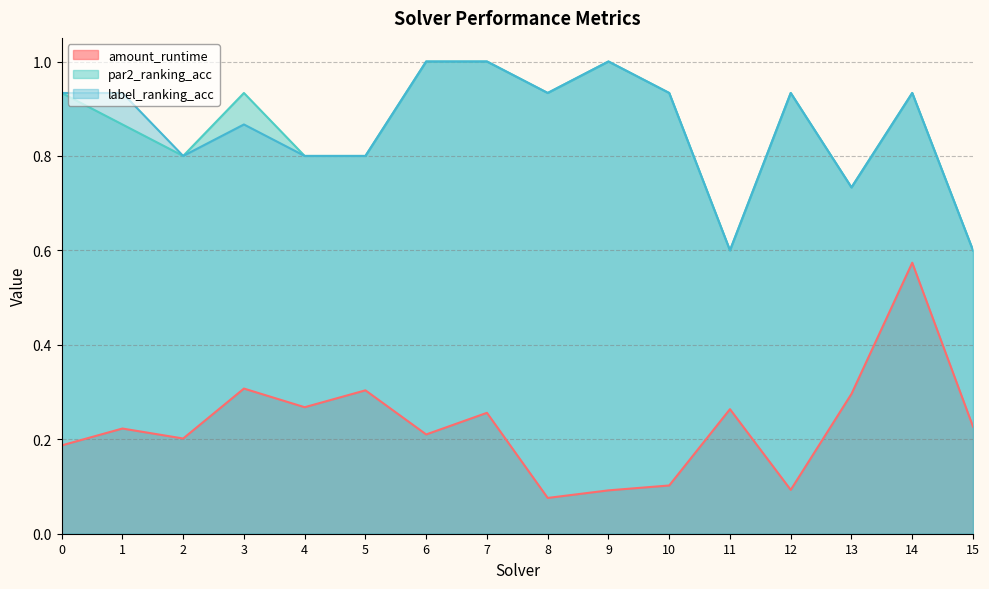

How many lines are shown in the chart?

3